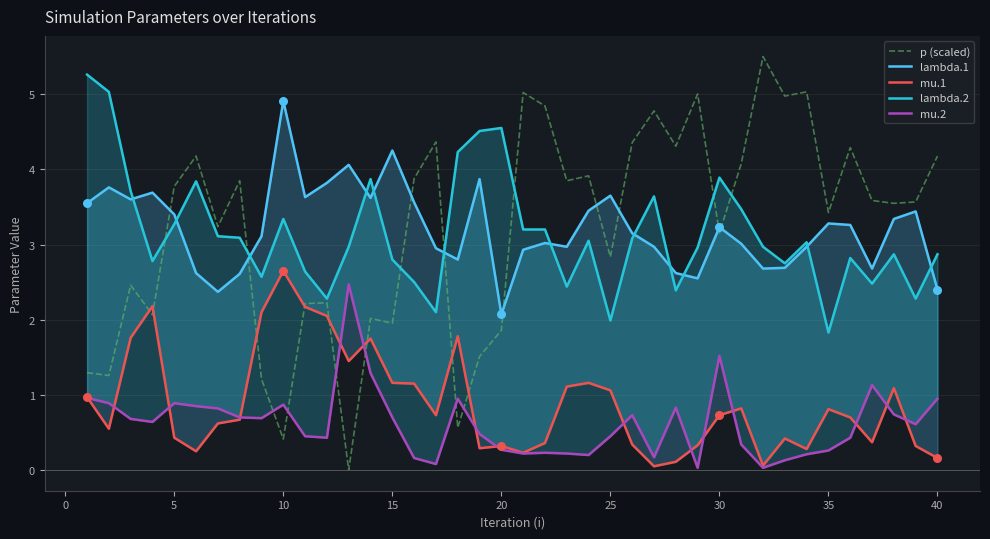

Which series has the largest total across all categories?

p (scaled)